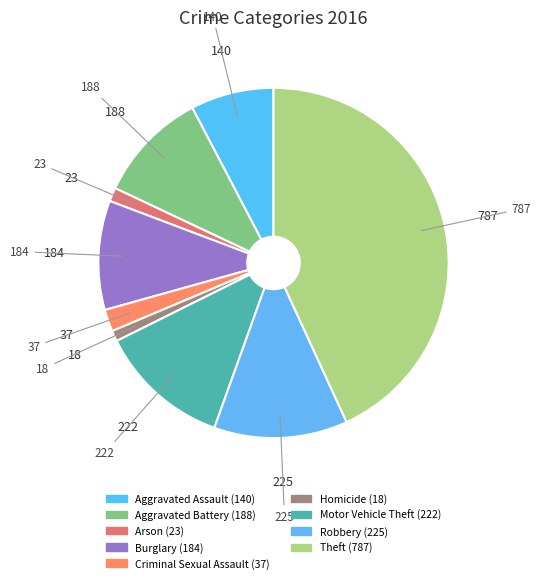

Which slice is the largest?

Theft